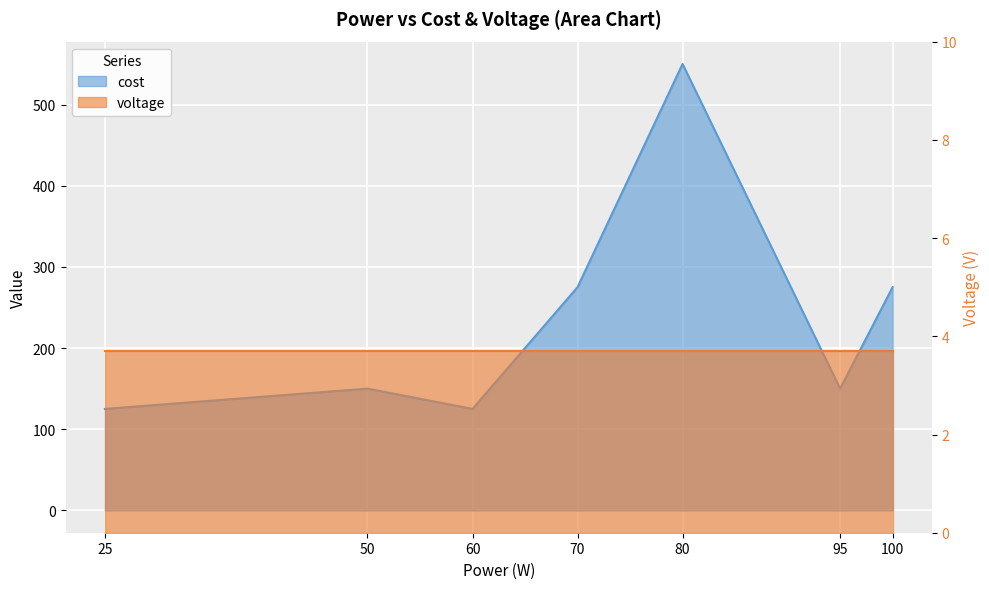

What is the minimum value shown in the chart?

125